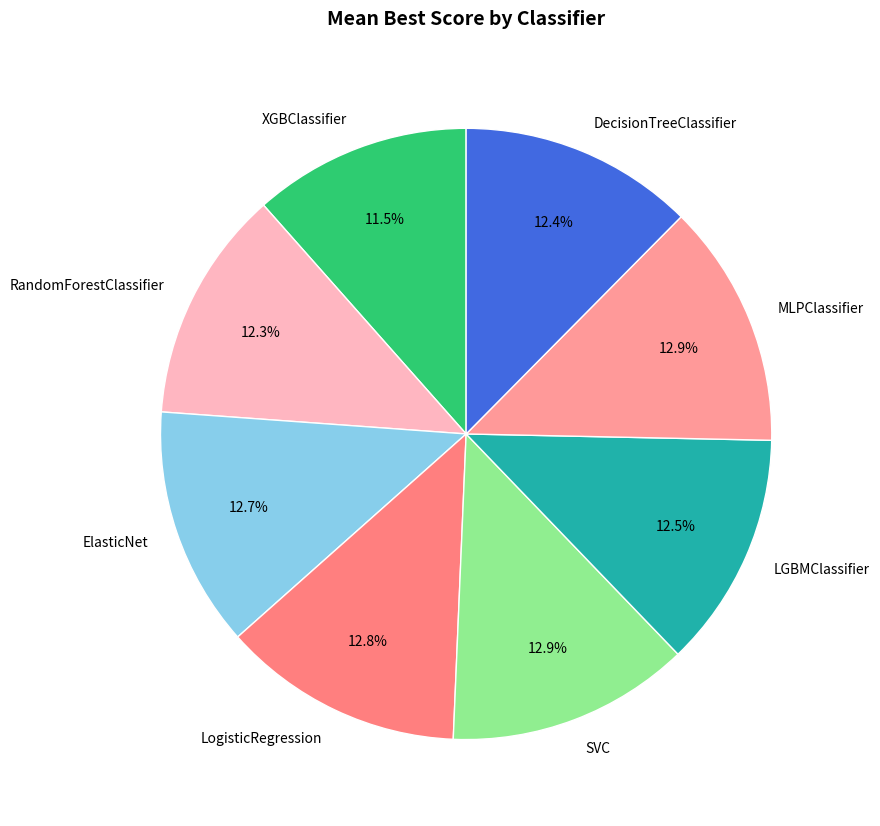

What percentage is the RandomForestClassifier slice, to the nearest percent?

12%